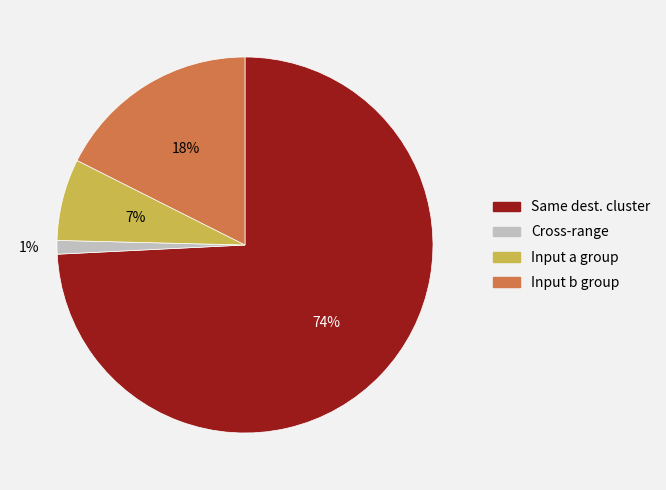

To the nearest percent, what is the difference between the largest and smallest slice percentages?

73%